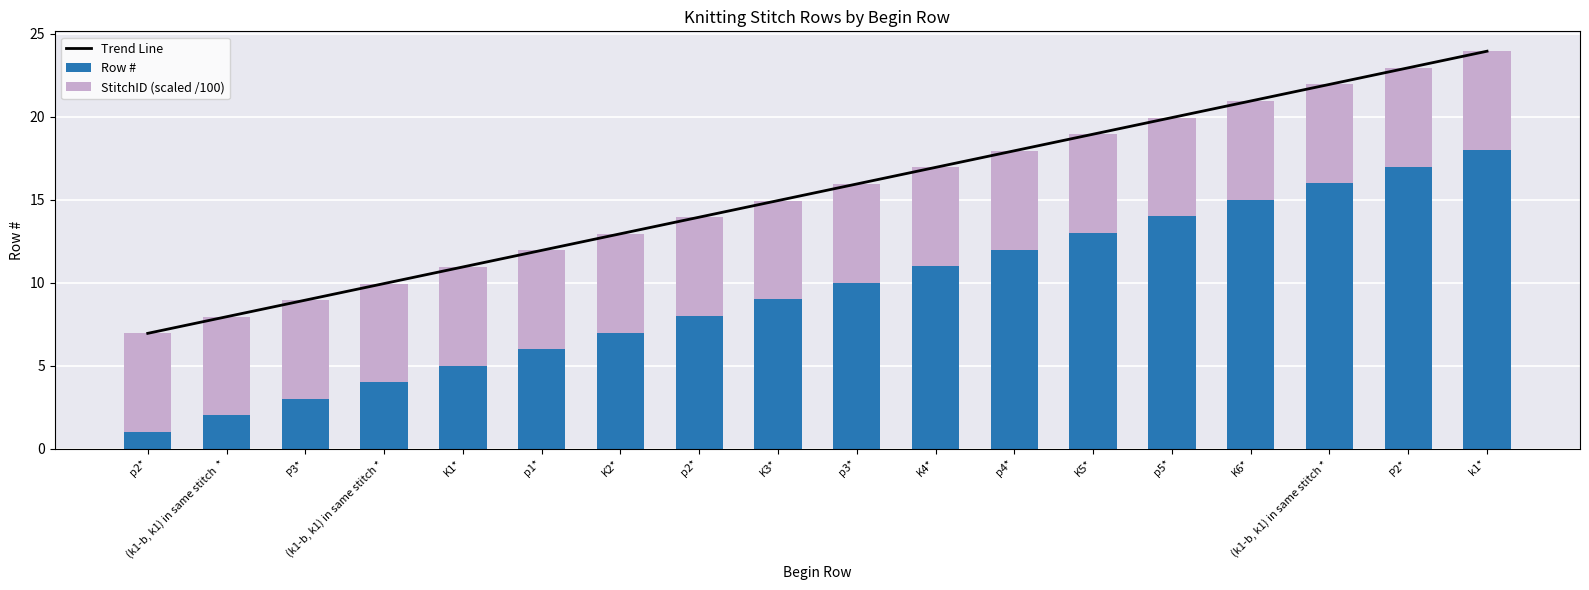

What are all the series names shown in the legend?

Trend Line, Row #, StitchID (scaled /100)